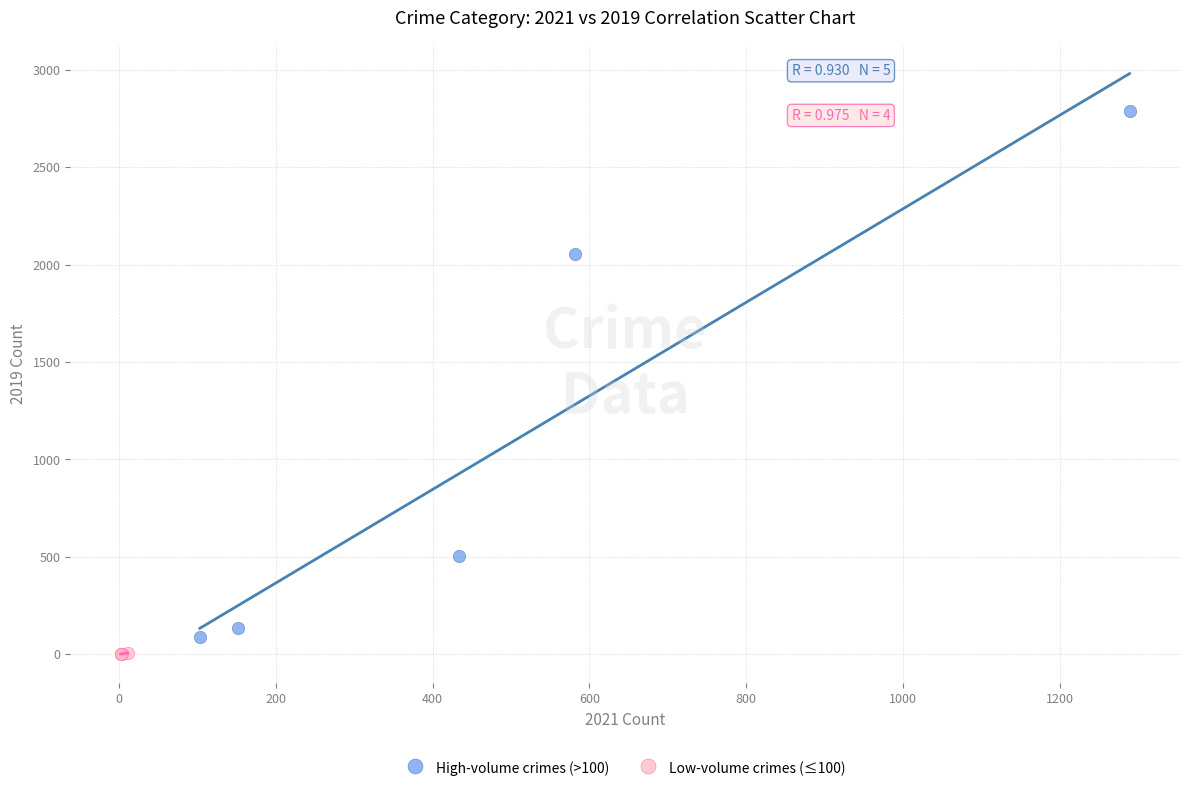

Which series reaches the maximum Y coordinate?

High-volume crimes (>100)